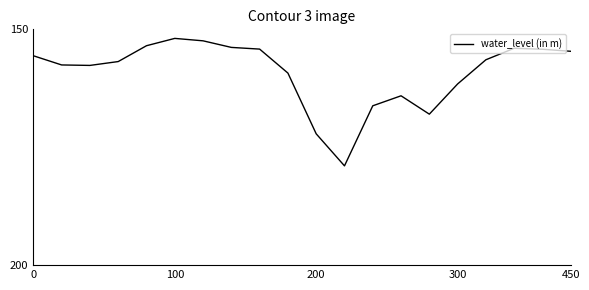

Is this an area chart (filled region under the line)?

Yes